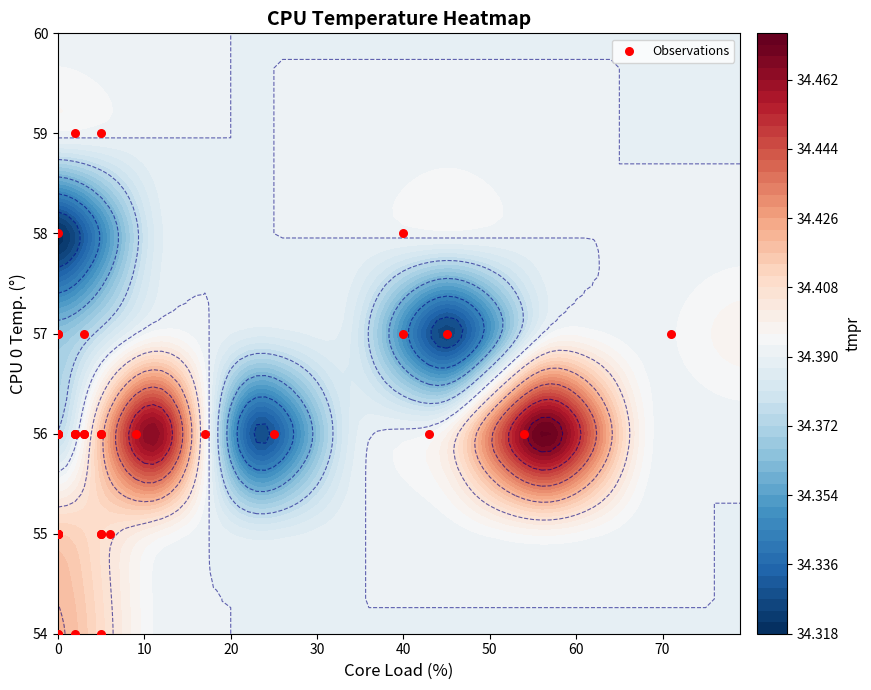

How many distinct data groups are displayed?

1